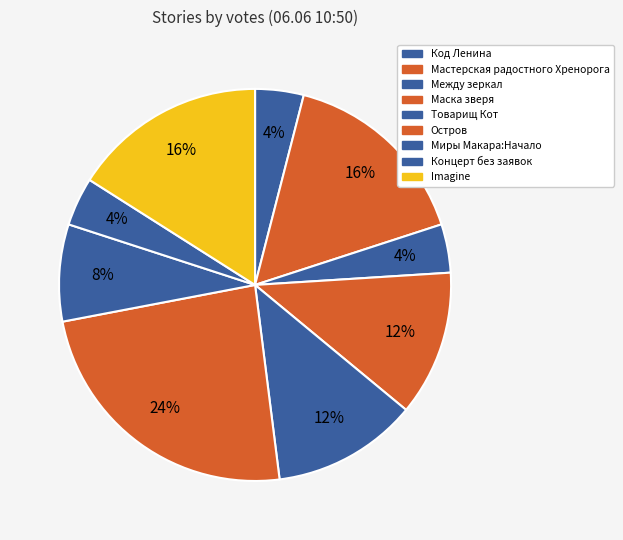

To the nearest percent, what portion does Миры Макара:Начало represent?

8%